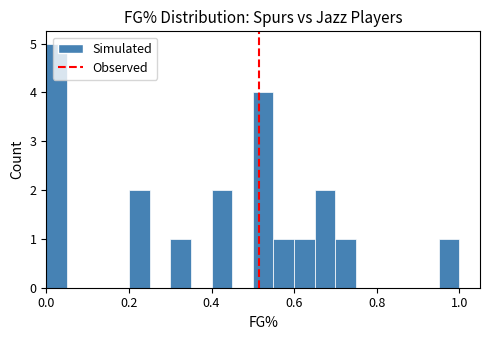

Around what value on the x-axis is the tallest bar? Give the approximate position of its centre, as read against the axis.

0.02